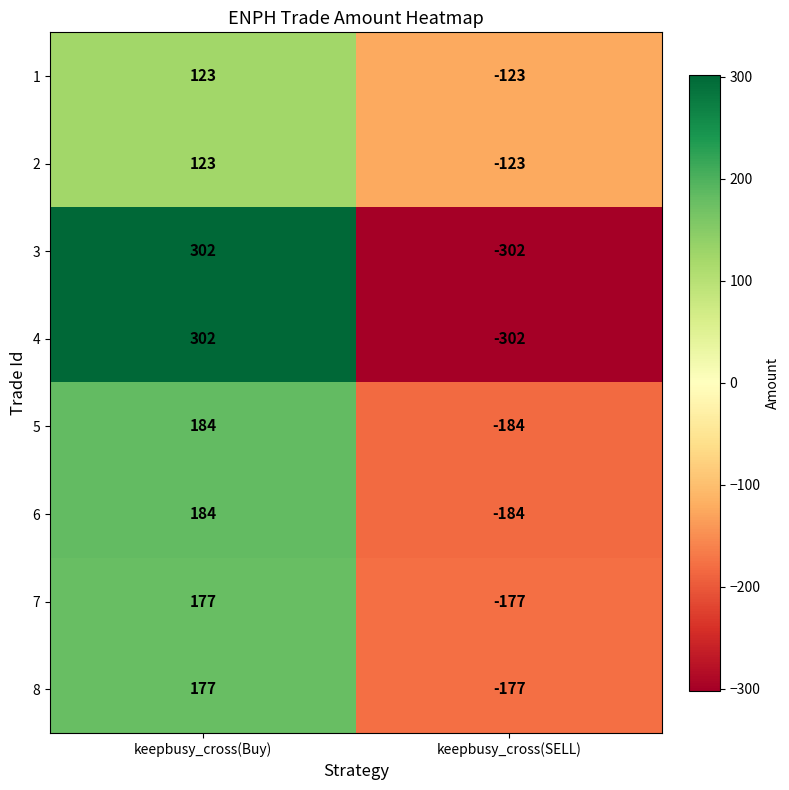

Is it true that 1 equals 123 at keepbusy_cross(Buy)?

True